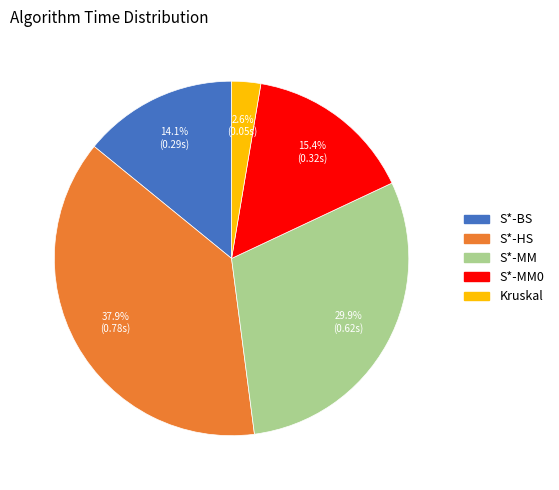

To the nearest percent, what is the average slice percentage?

20%